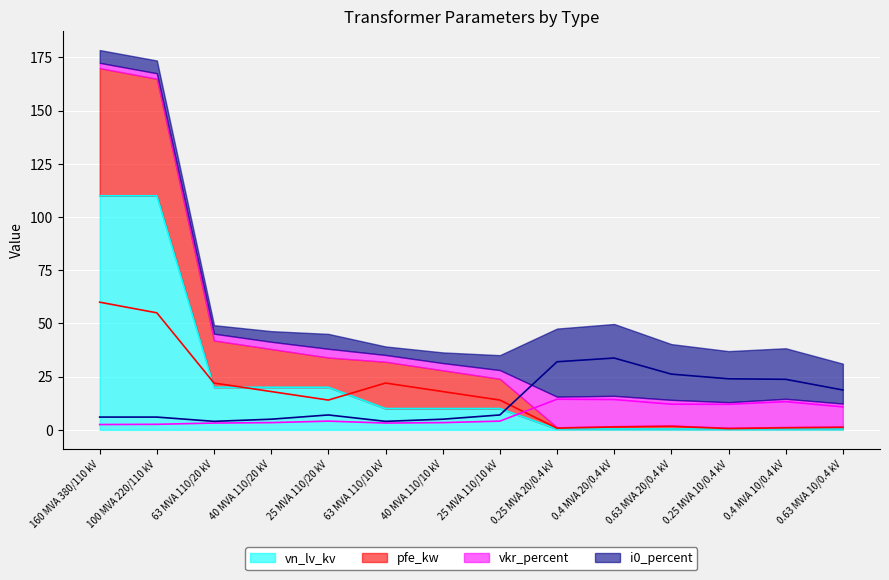

The vkr_percent series shows 3.2 at 63 MVA 110/20 kV. True or false?

True